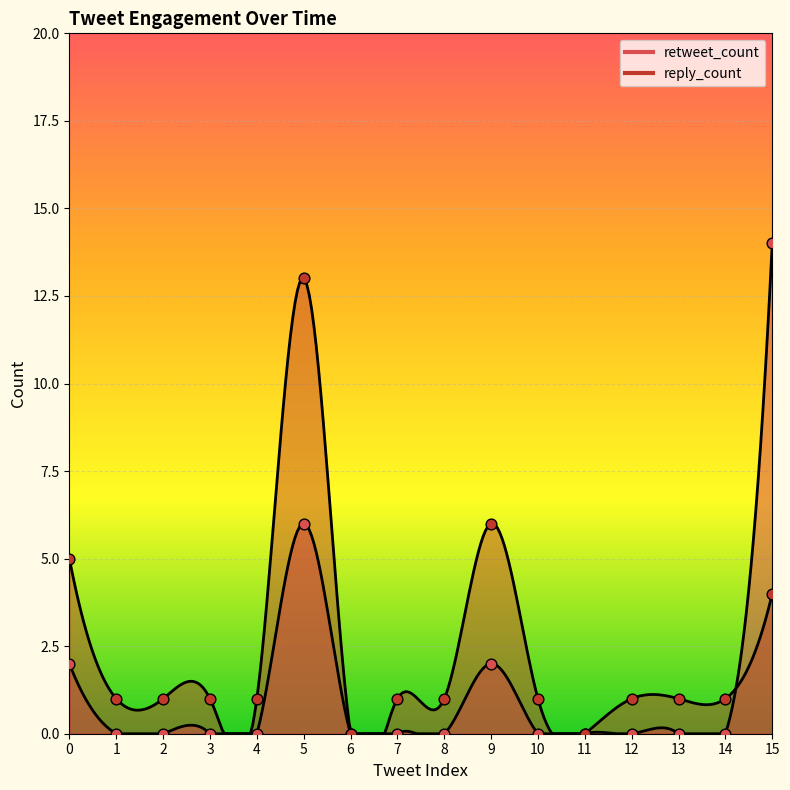

Which series reaches the minimum Y coordinate?

retweet_count